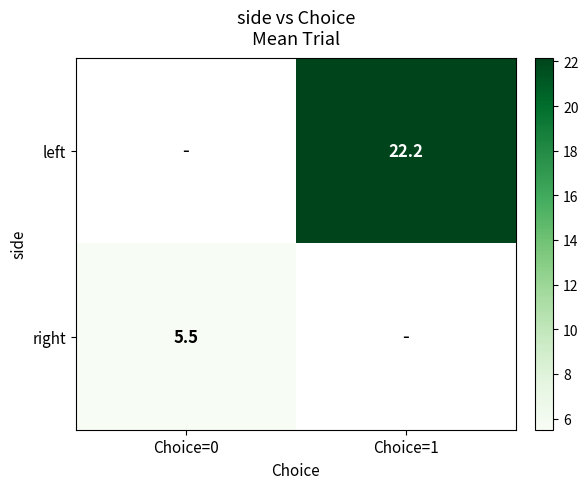

The value of right at Choice=0 is 5.5. True or false?

True